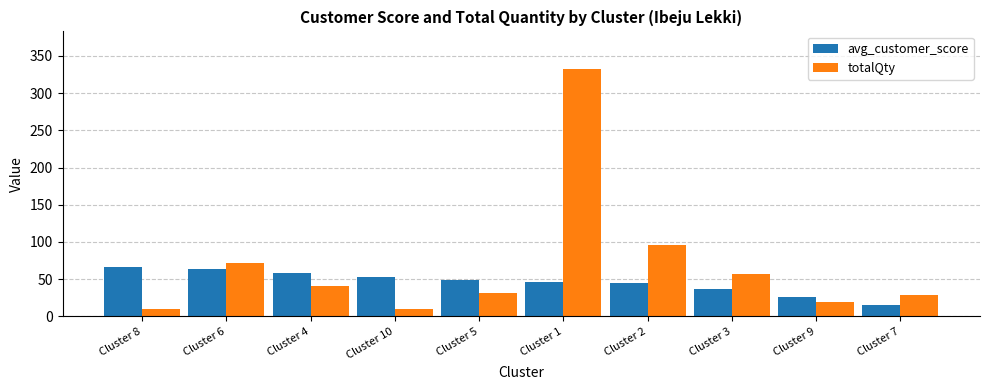

At Cluster 6, list the series in order from smallest to largest.

avg_customer_score, totalQty